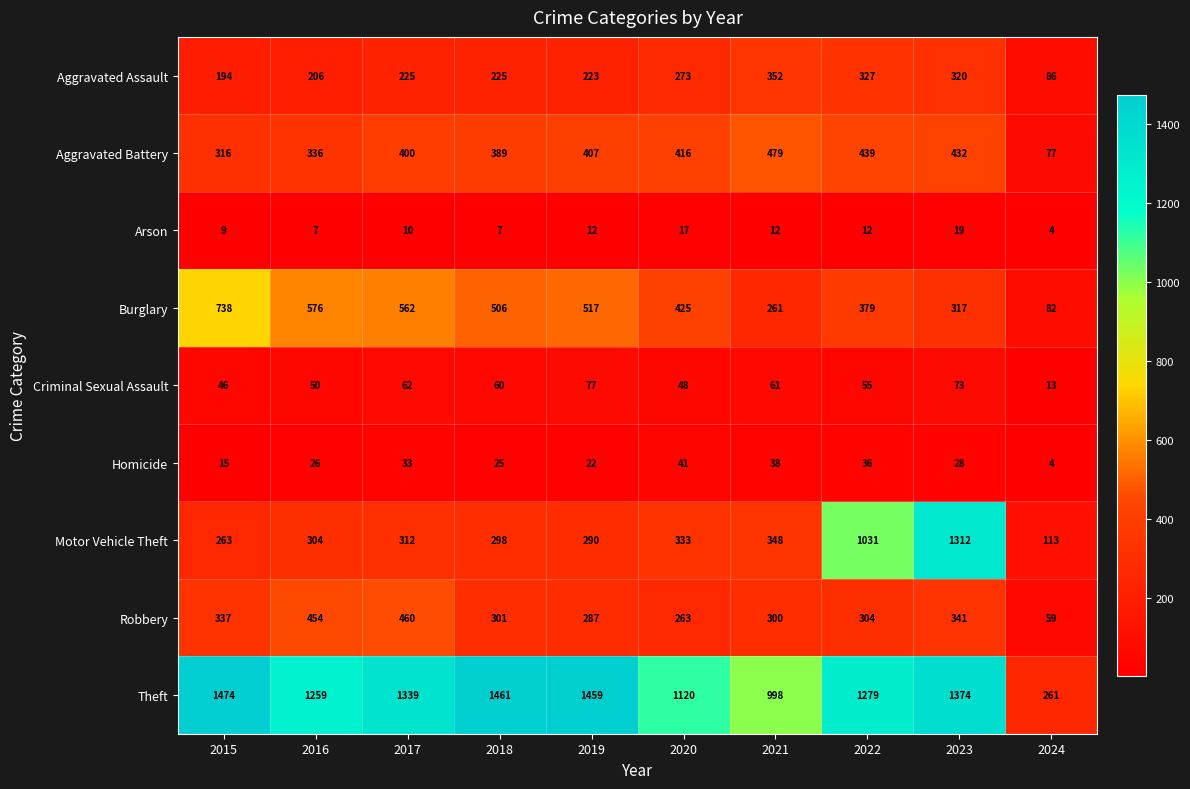

Which label corresponds to the smallest value in the chart?

2024